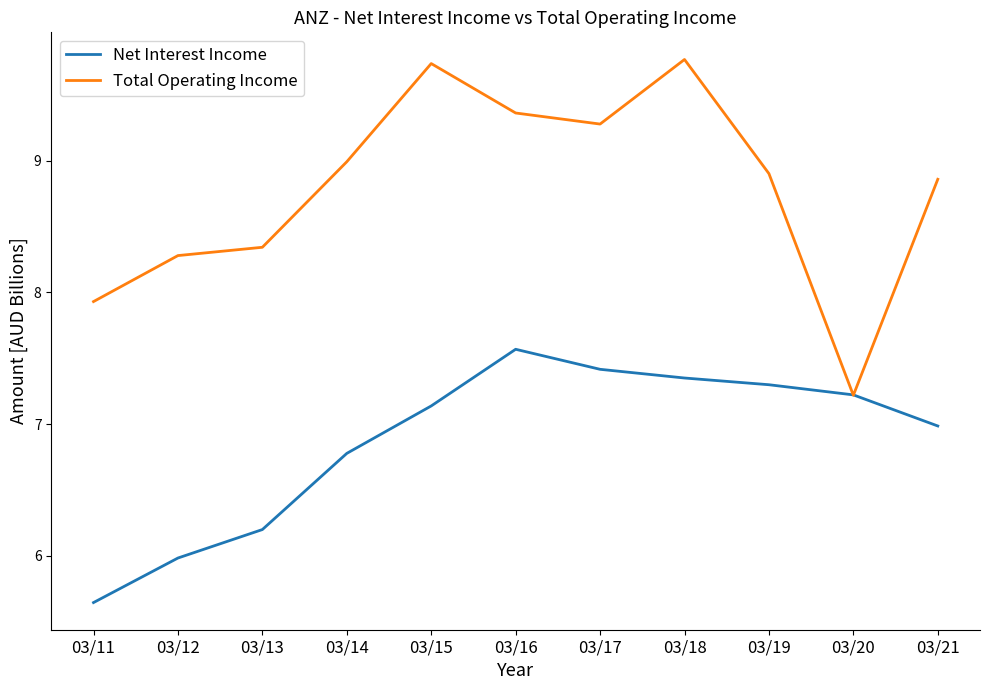

What is the maximum value for Total Operating Income?

9.8